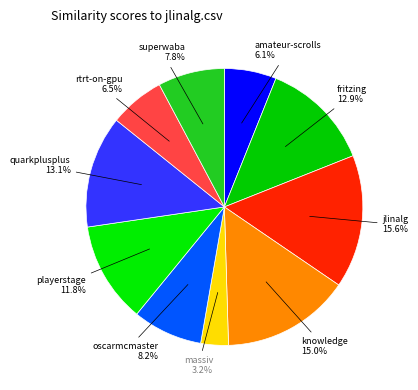

How many segments does this pie chart have?

10